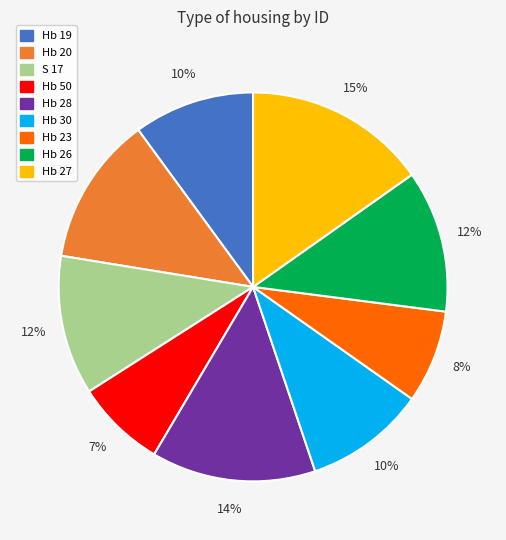

To the nearest percent, what is the difference between the largest and smallest slice percentages?

8%